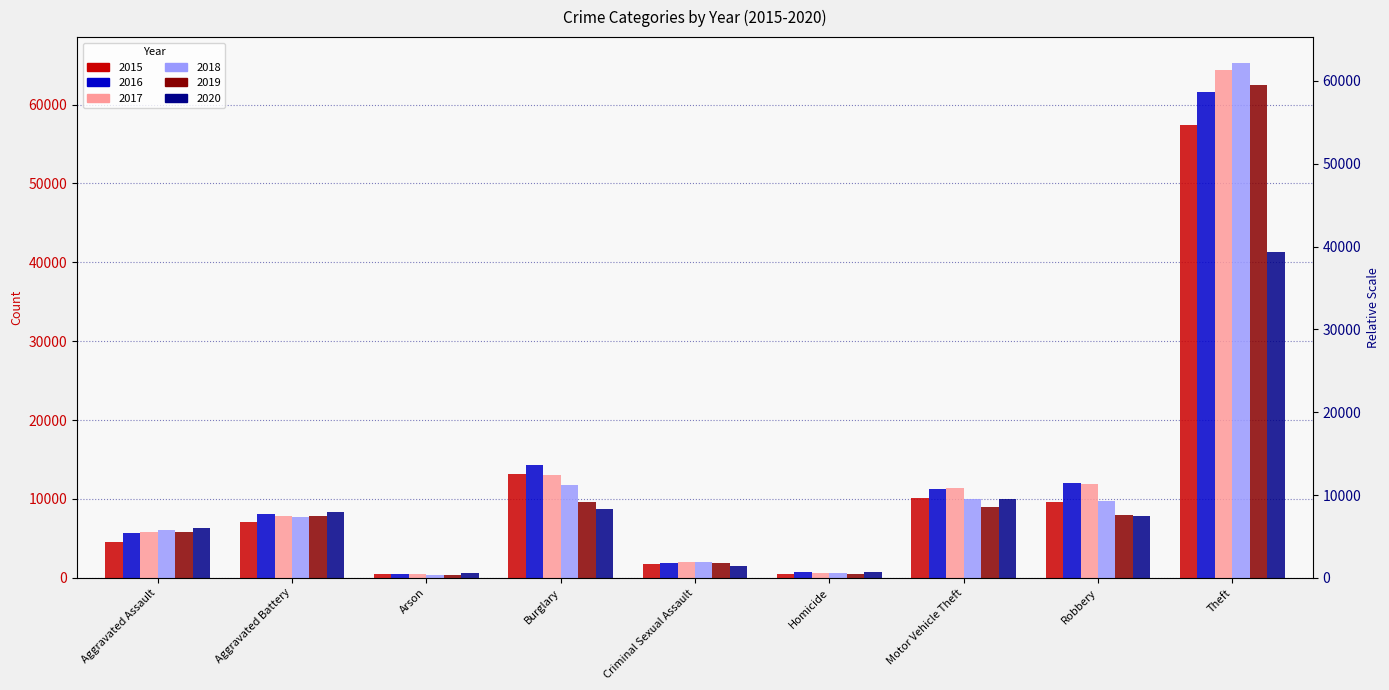

At Aggravated Assault, list the series in order from largest to smallest.

2020, 2018, 2019, 2017, 2016, 2015